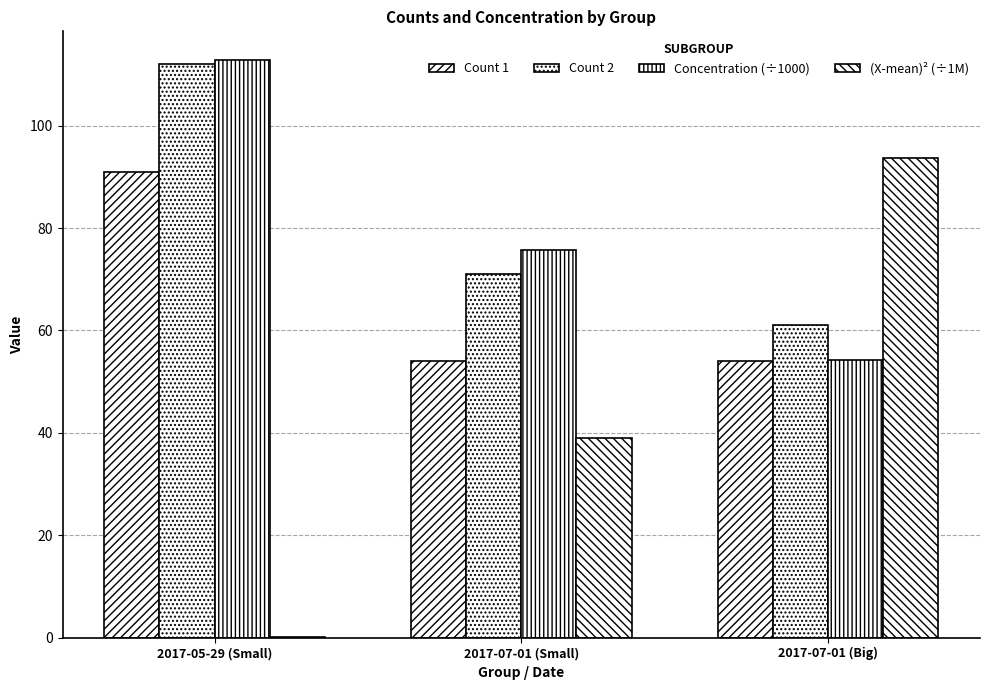

How many groups of bars are there?

3